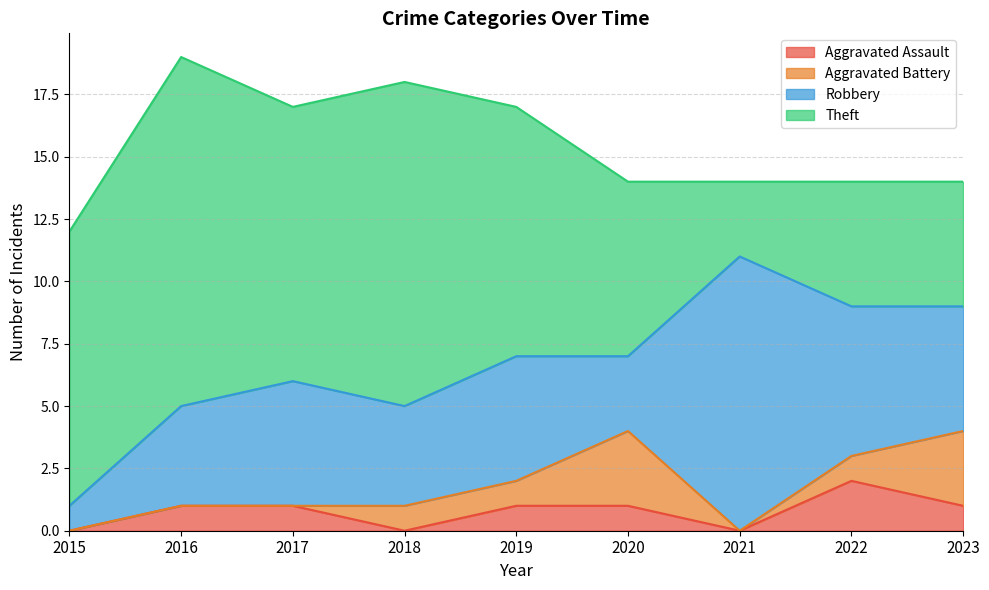

What is the difference between the highest and lowest values at 2020?

6